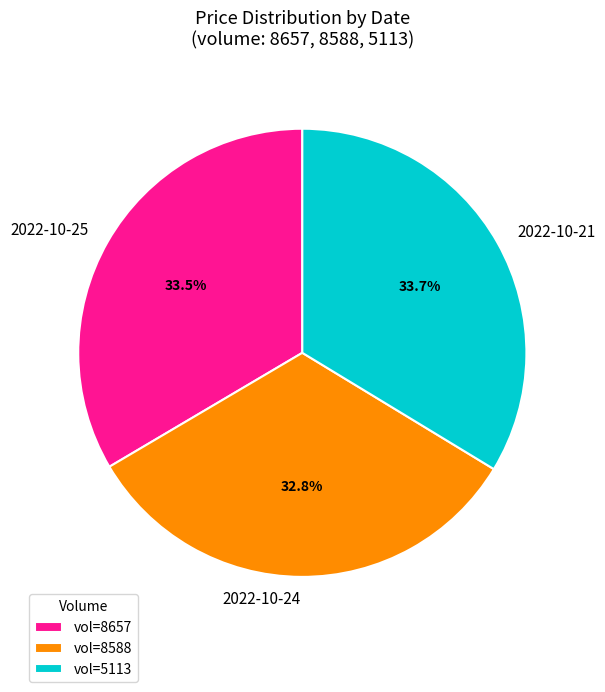

Count the number of slices in the pie.

3